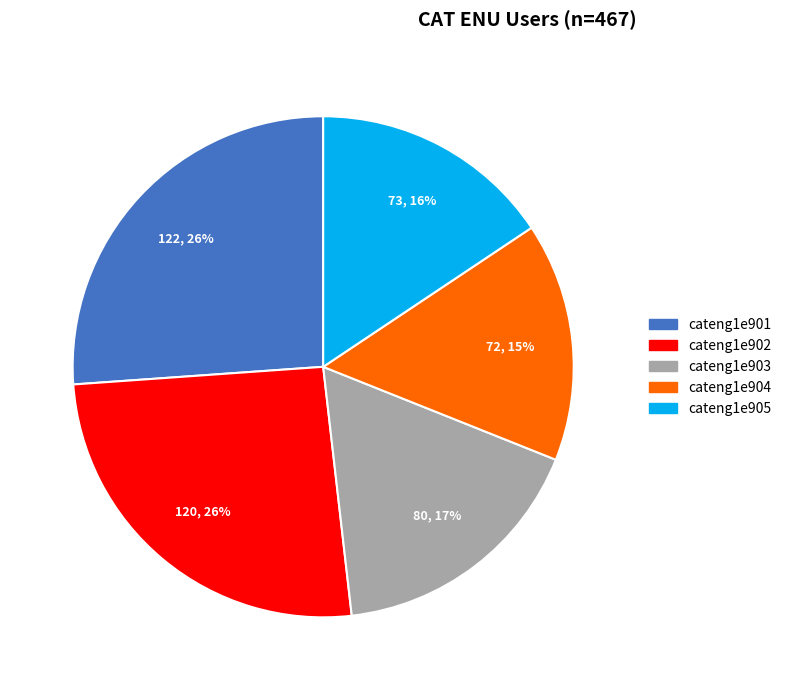

To the nearest percent, what percentage of the pie is cateng1e901?

26%